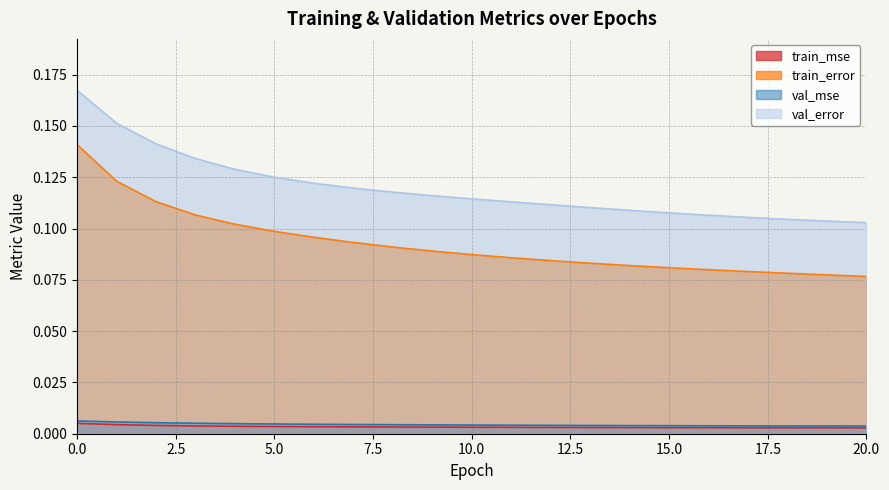

Is it true that val_error equals 0.1 at 11?

True